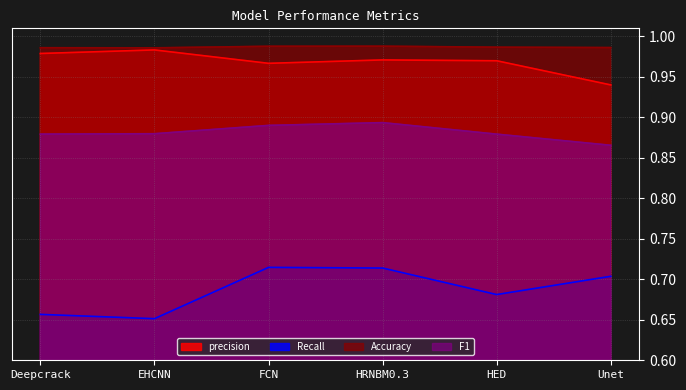

What is the sum of all Recall values?

4.1